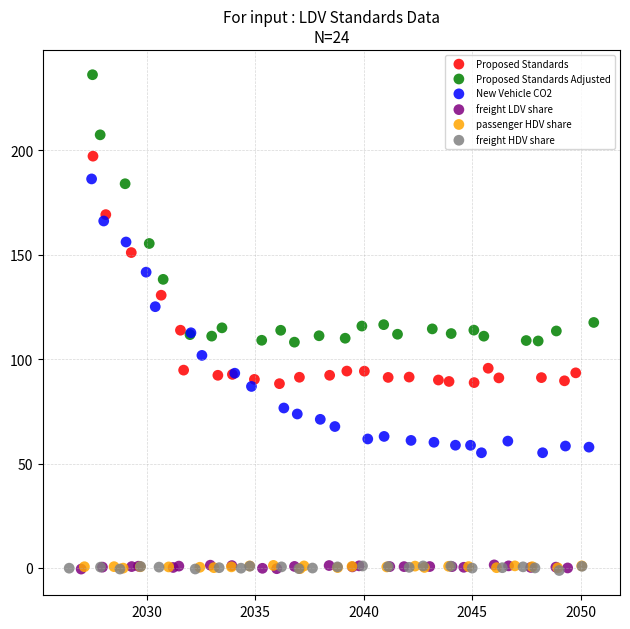

Which series contains the highest Y value?

Proposed Standards Adjusted